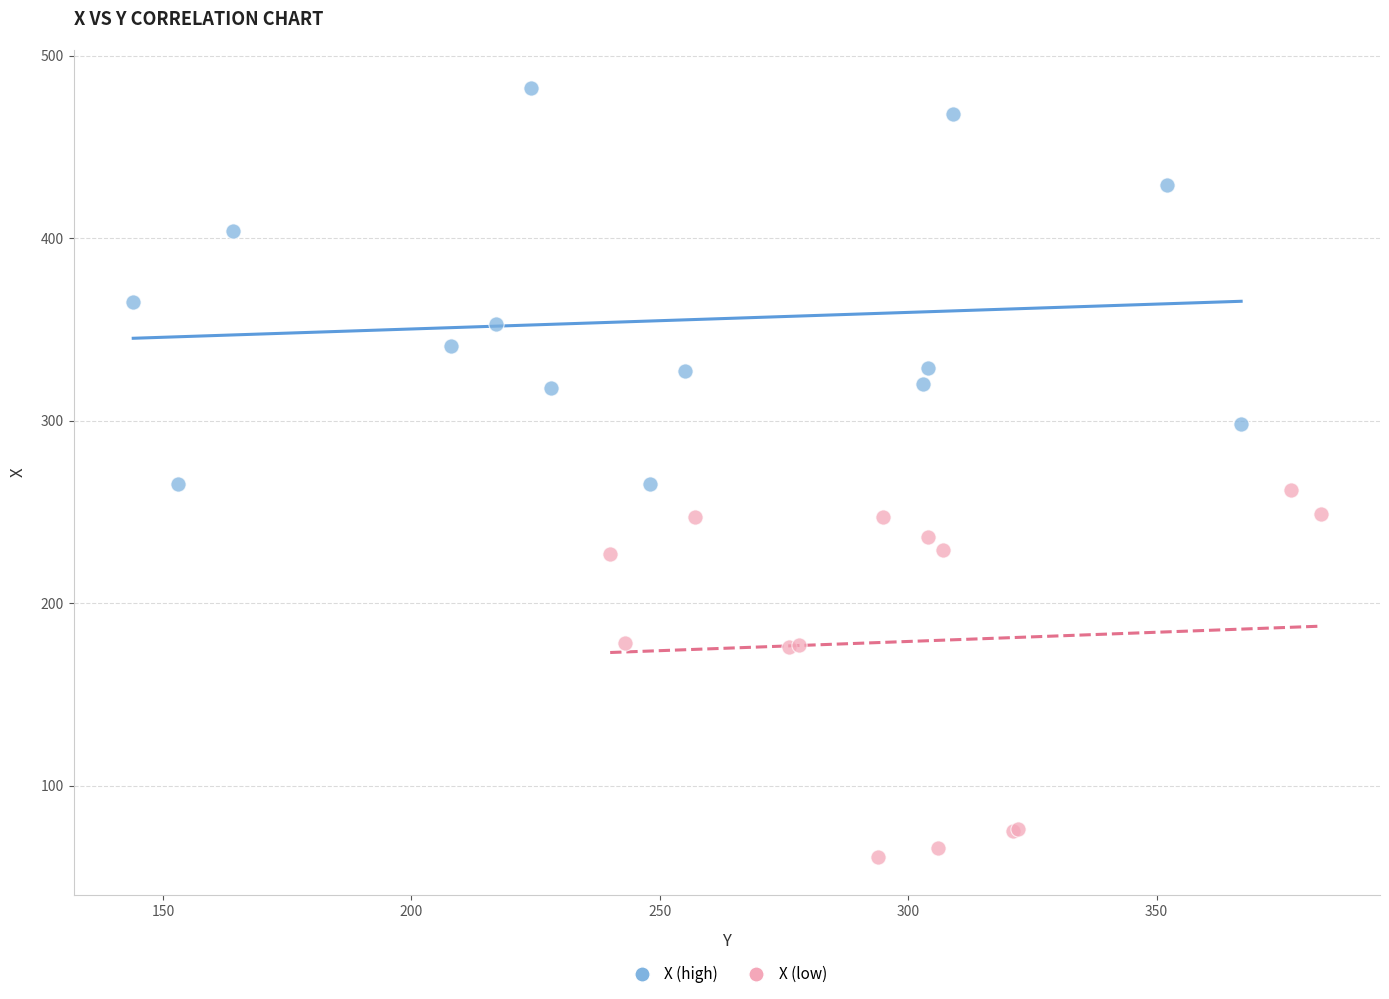

Which series contains the lowest Y value?

X (low)